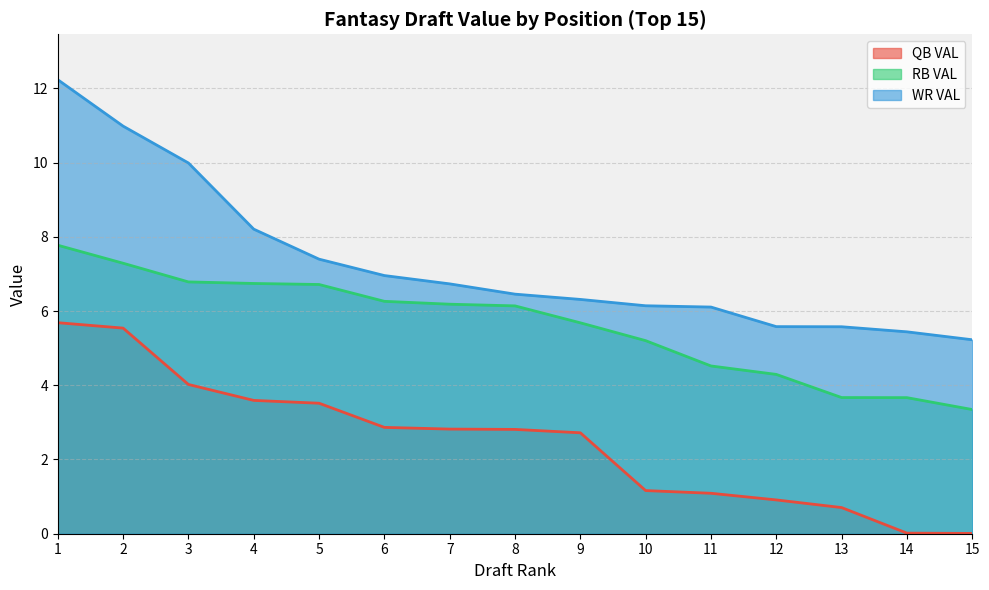

Does the chart have visible grid lines?

Yes